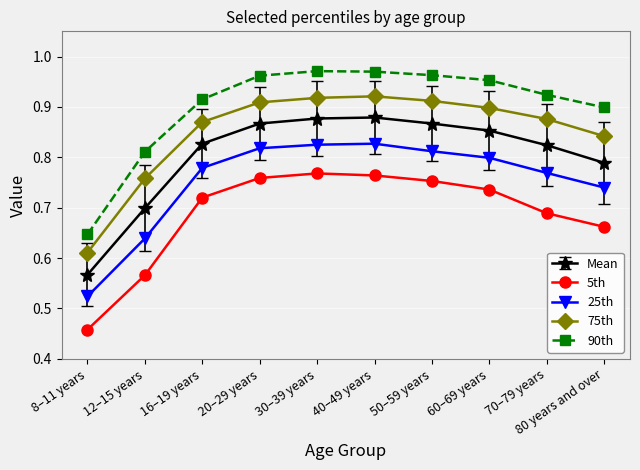

What is the difference between the 5th values at 12–15 years and 80 years and over?

0.1